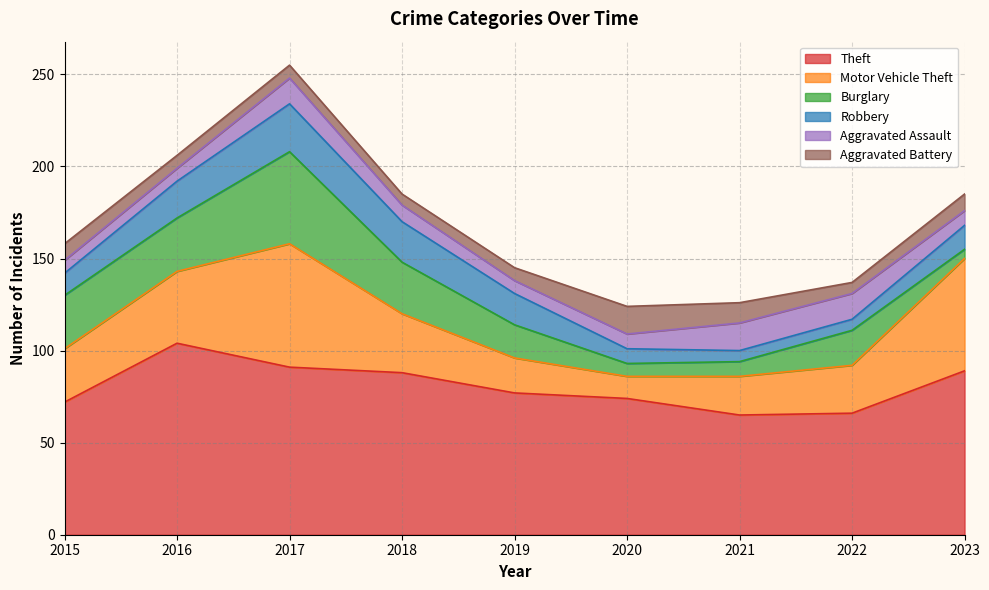

Is the value of Aggravated Battery at 2015 greater than the value of Burglary at 2020?

Yes